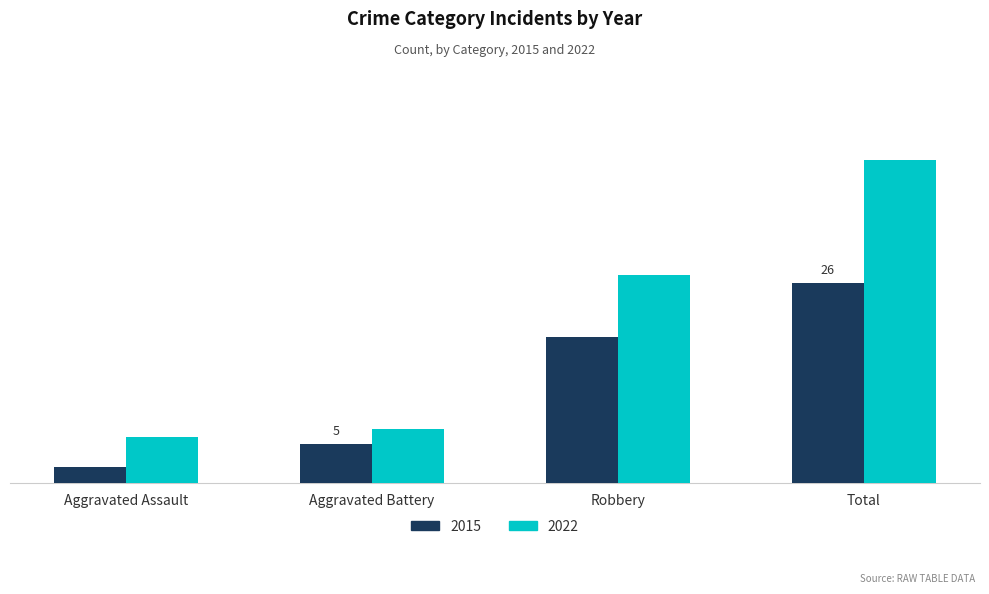

What is the difference between the maximum and minimum values in the 2022 series?

36